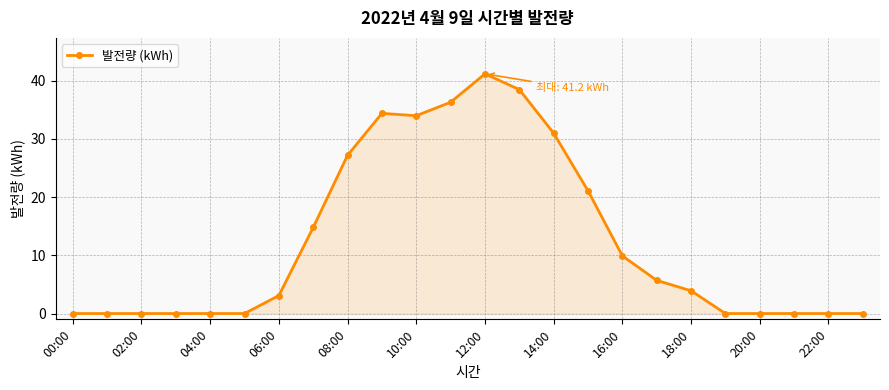

What is the average value?

12.5